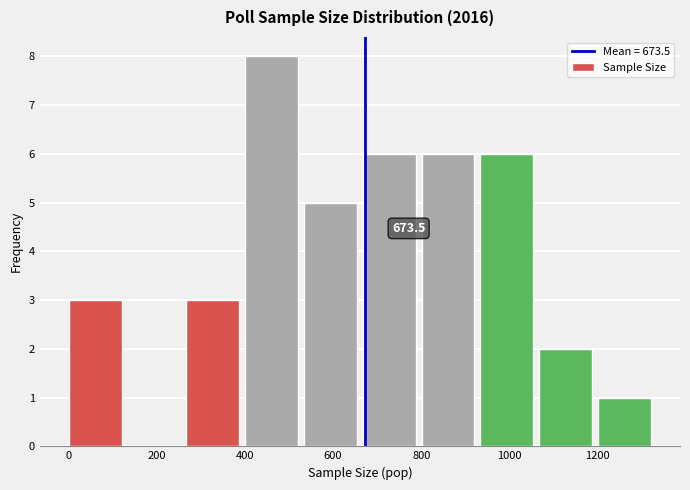

Which range on the x-axis has the tallest bar?

400 to 540